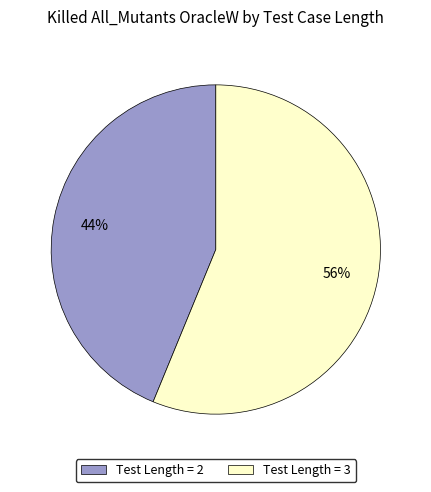

To the nearest percent, what portion does Test Length = 3 represent?

56%